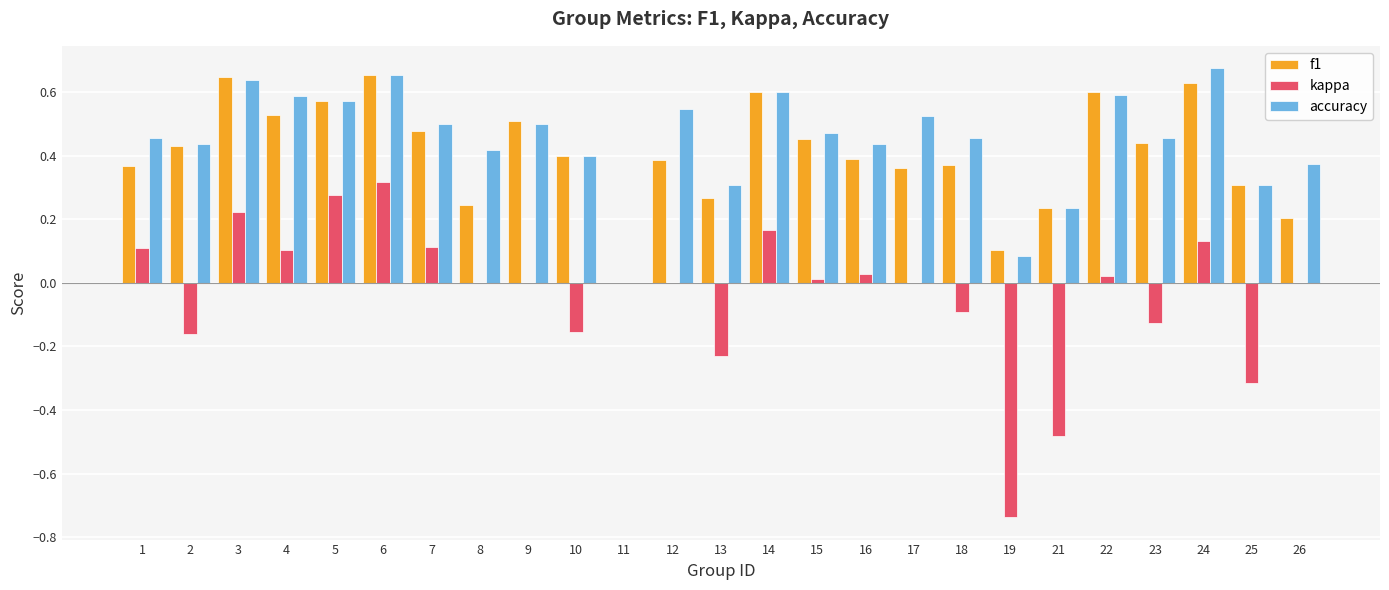

At which category is the sum across all series the highest?

6